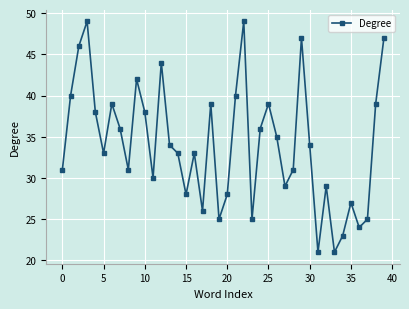

What is the value of the 6th point from the left?

33